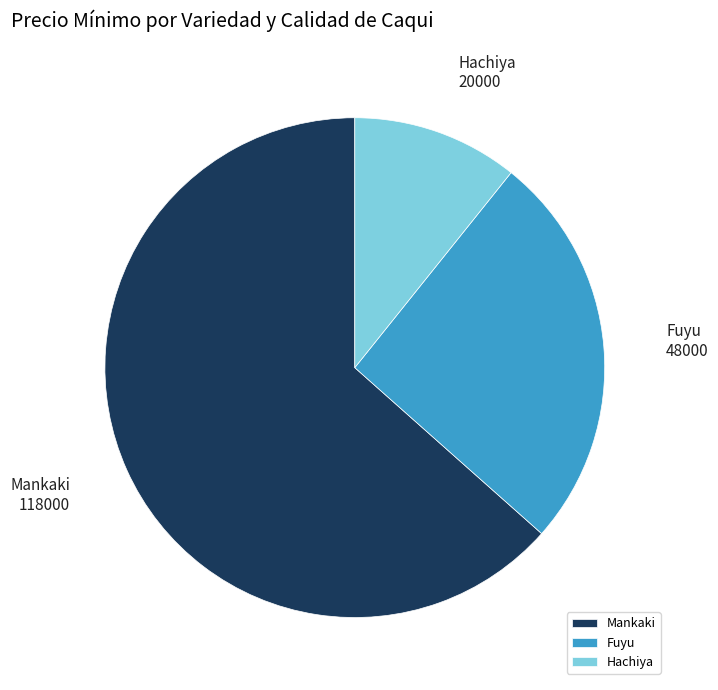

Rank the categories by value from lowest to highest.

Hachiya, Fuyu, Mankaki